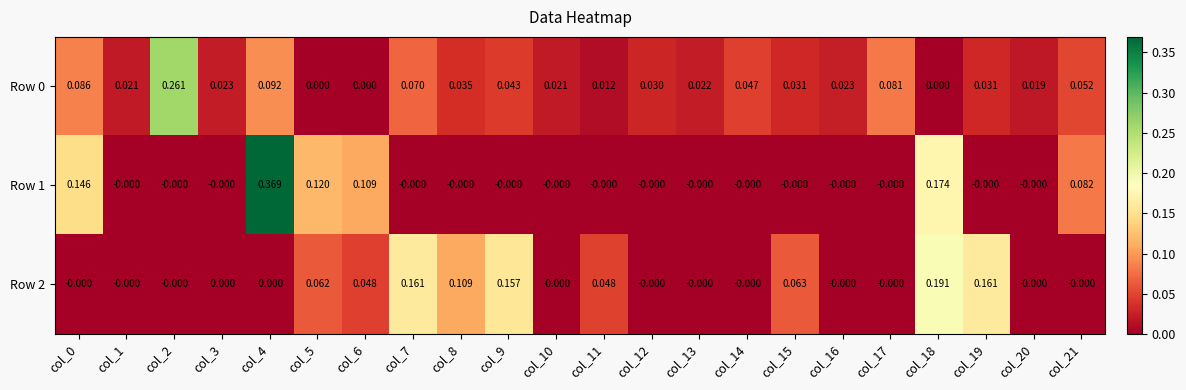

Is the value of Row 2 at col_7 greater than the value of Row 0 at col_2?

No